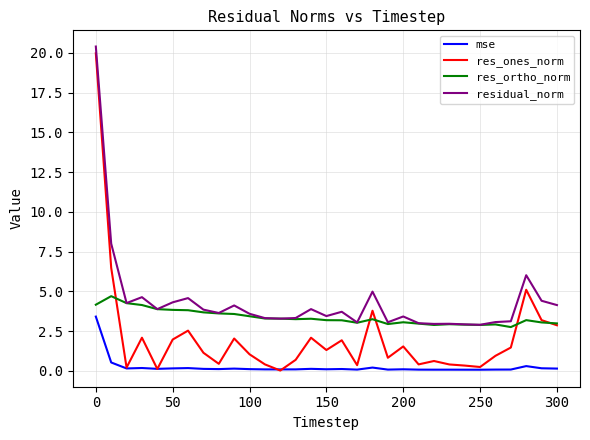

What is the minimum value for res_ortho_norm?

2.8